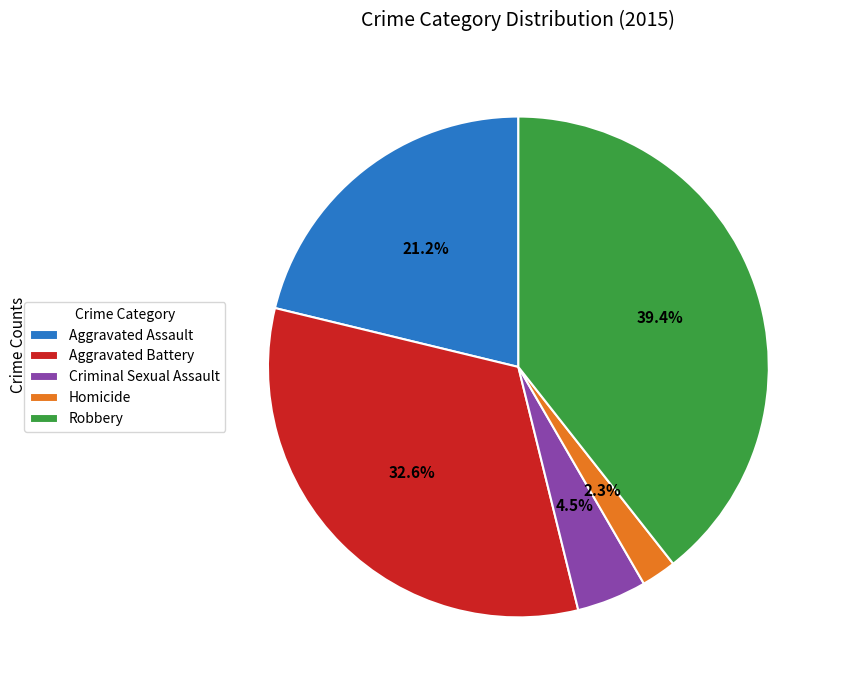

What percentage do Aggravated Battery and Aggravated Assault together represent?

53.8%